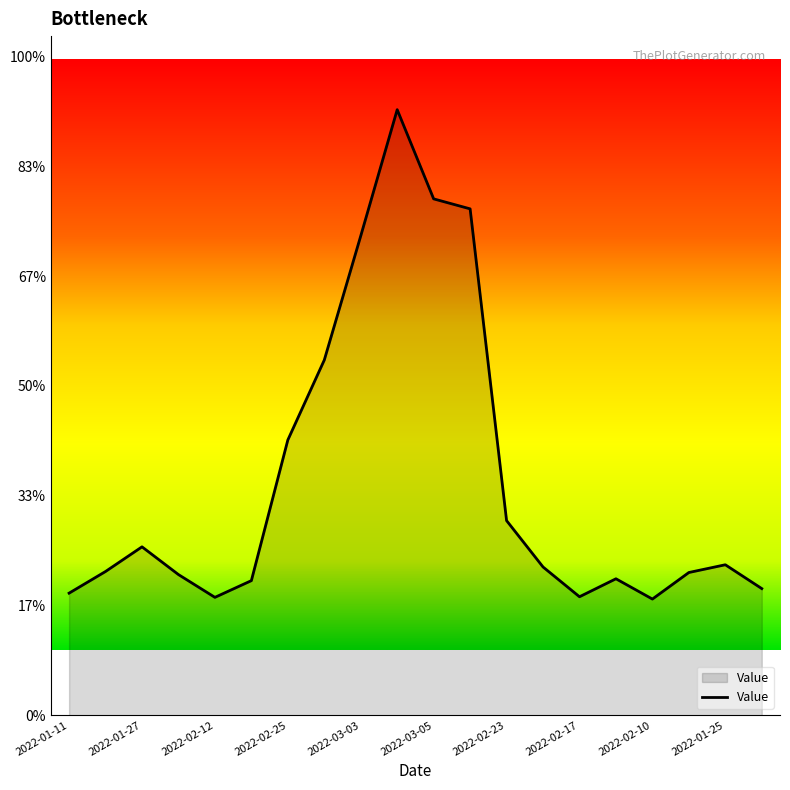

Does the chart have visible grid lines?

No